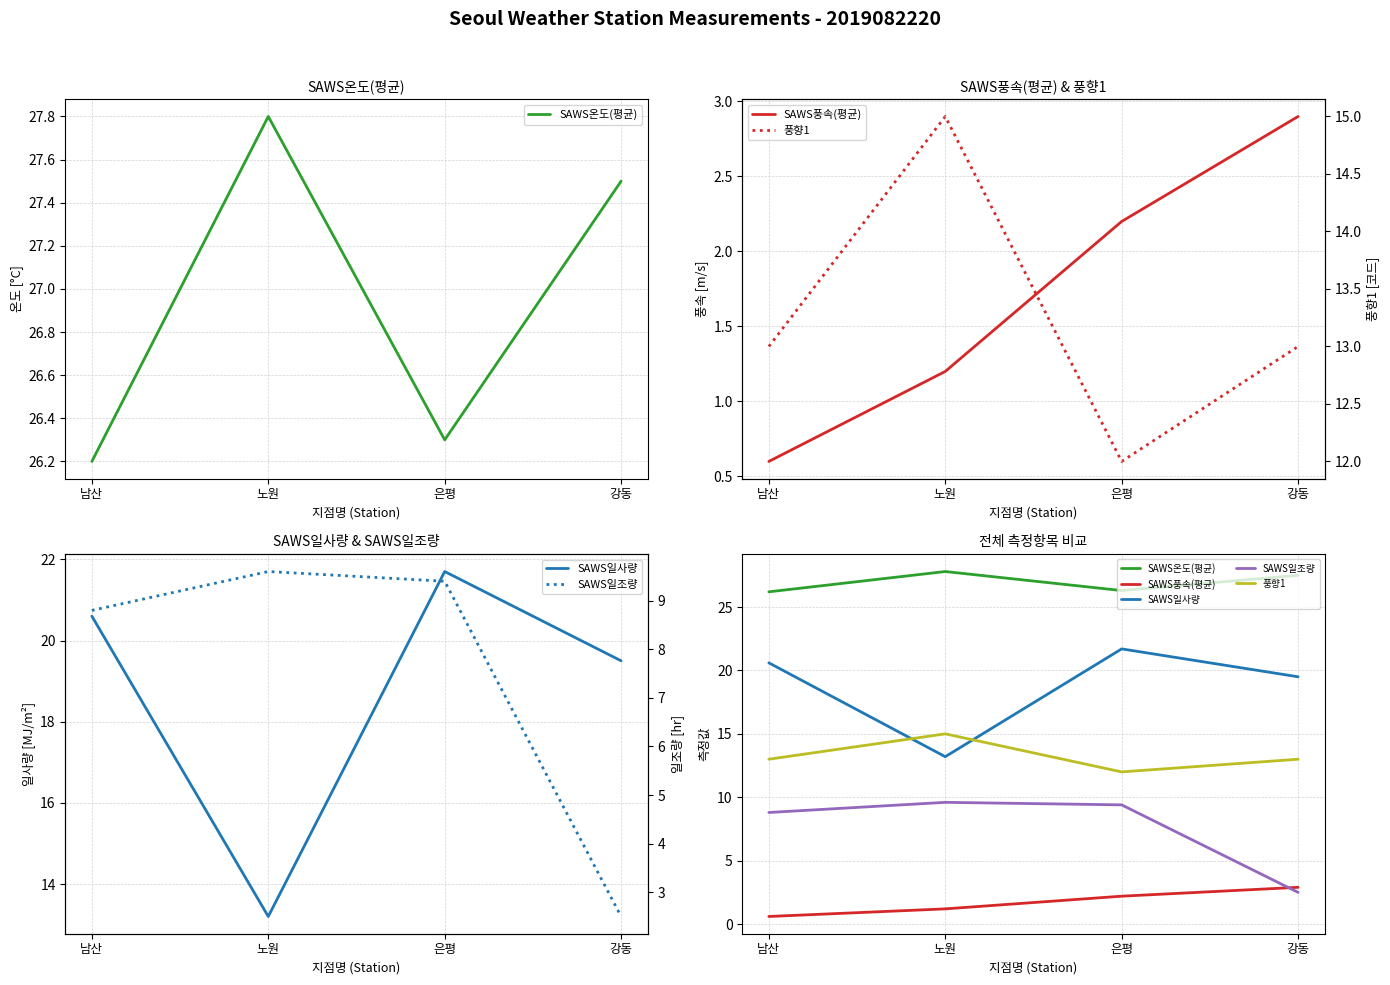

What is the smallest value displayed?

0.6